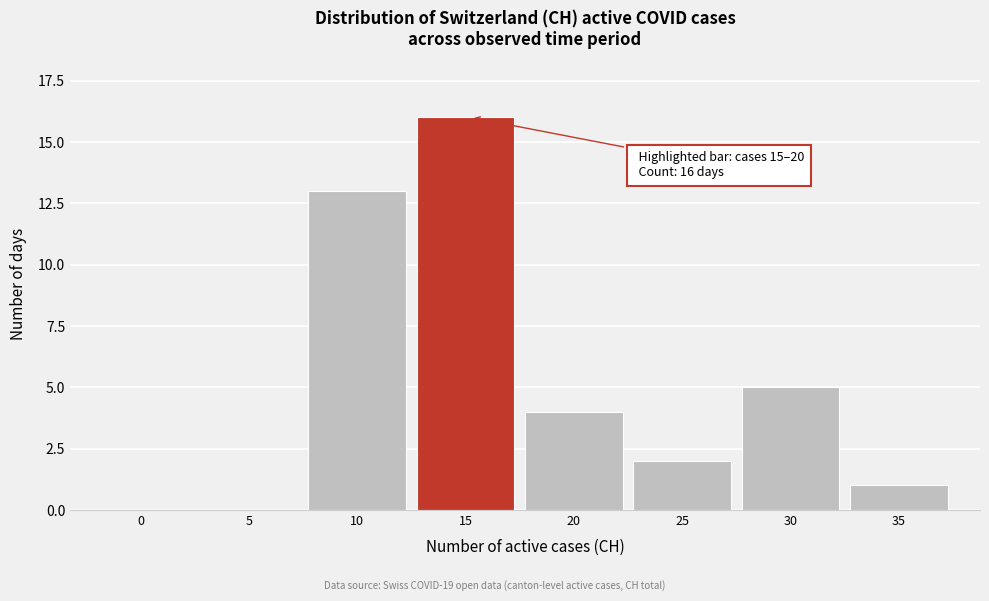

Reading left to right, transcribe all the data shown in this chart.

0=0	5=0	10=13	15=16	20=4	25=2	30=5	35=1